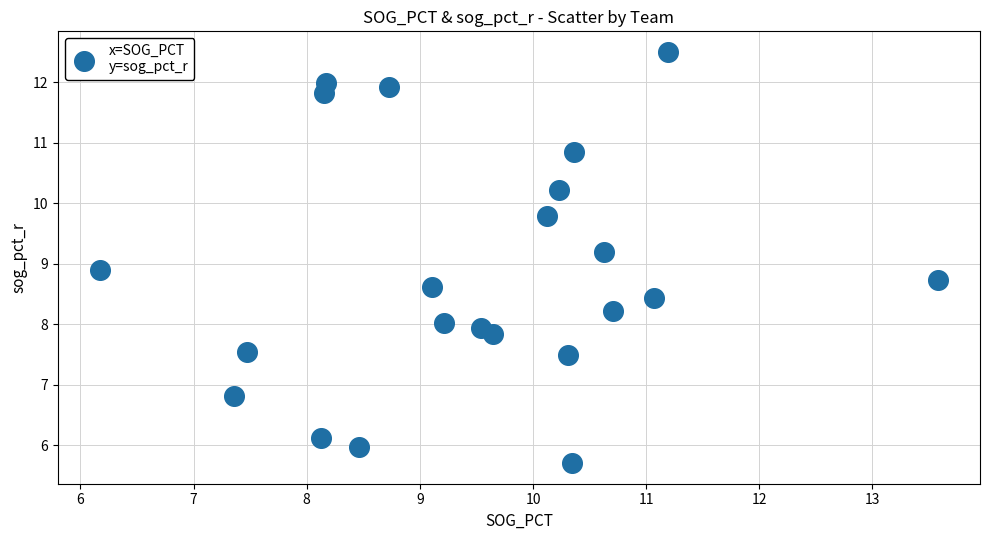

What Y value in the scatter plot is closest to 9?

8.9